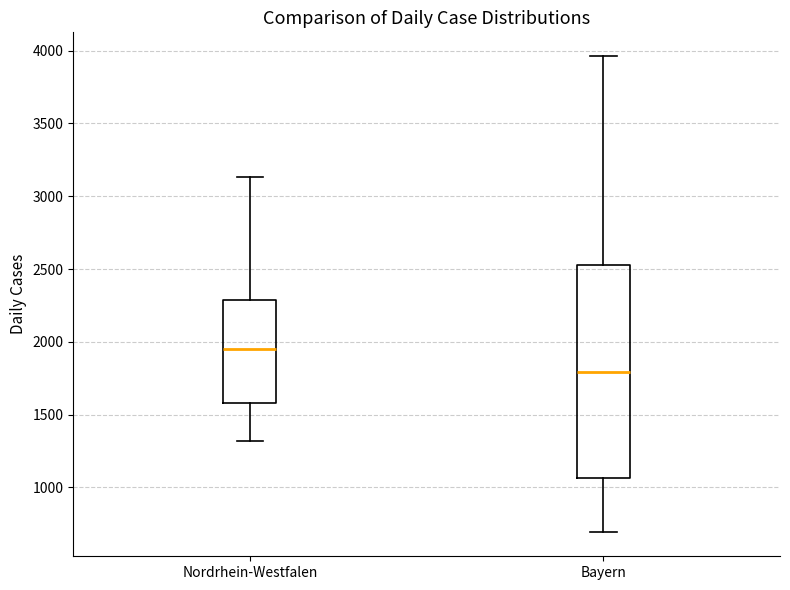

Reading left to right, read every box against the y-axis: the position of its median line, the range the box covers, and the ends of its whiskers. The values are not printed on the chart, so give them approximately, as read against the axis.

Nordrhein-Westfalen: median 1950, box 1600 to 2300, whiskers 1300 to 3150
Bayern: median 1800, box 1050 to 2550, whiskers 700 to 3950